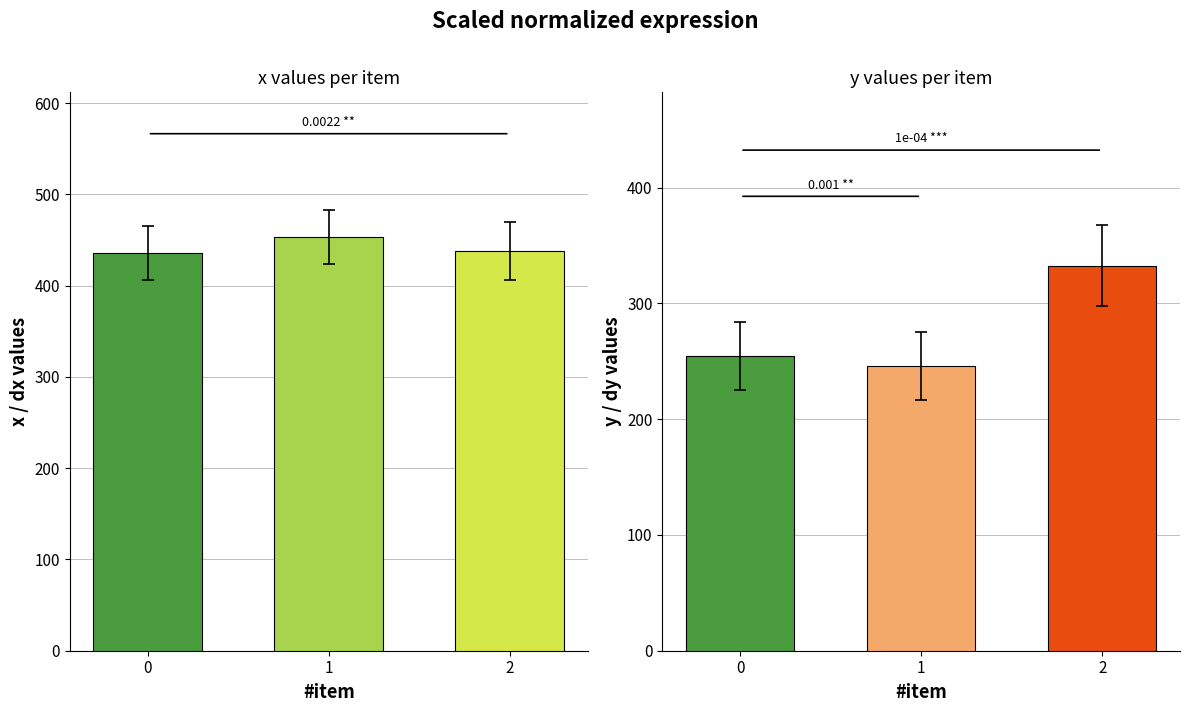

Is the value of y at 0 greater than the value of x at 0?

No